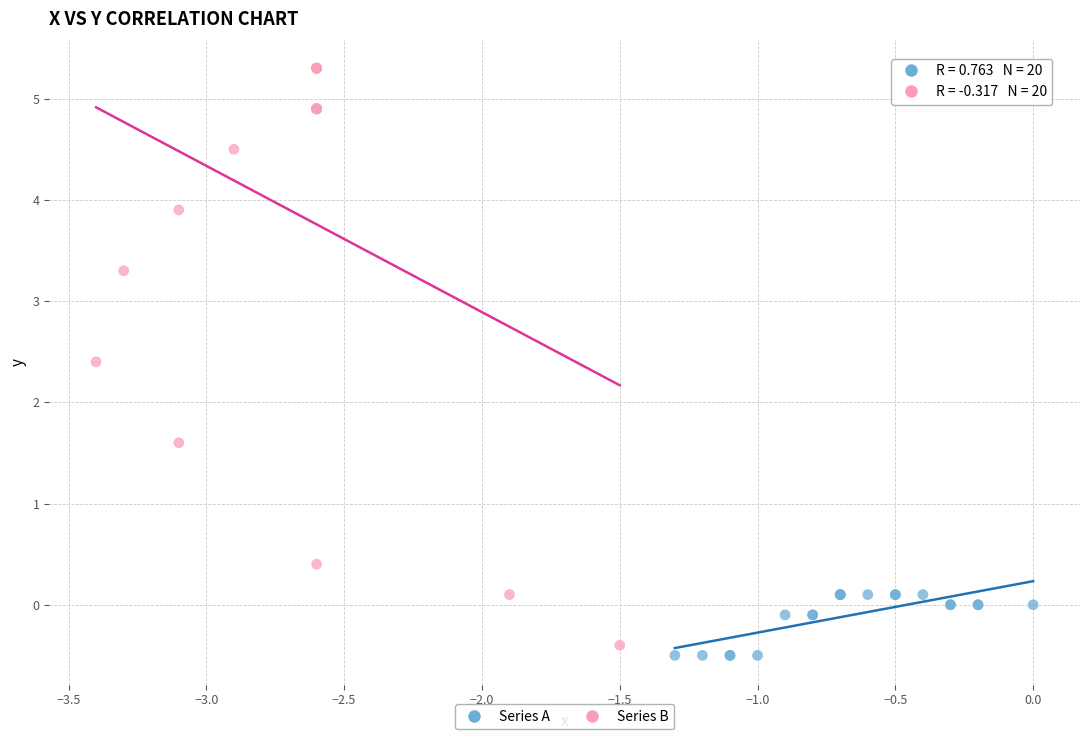

Which series has the largest Y range (max minus min)?

Series B